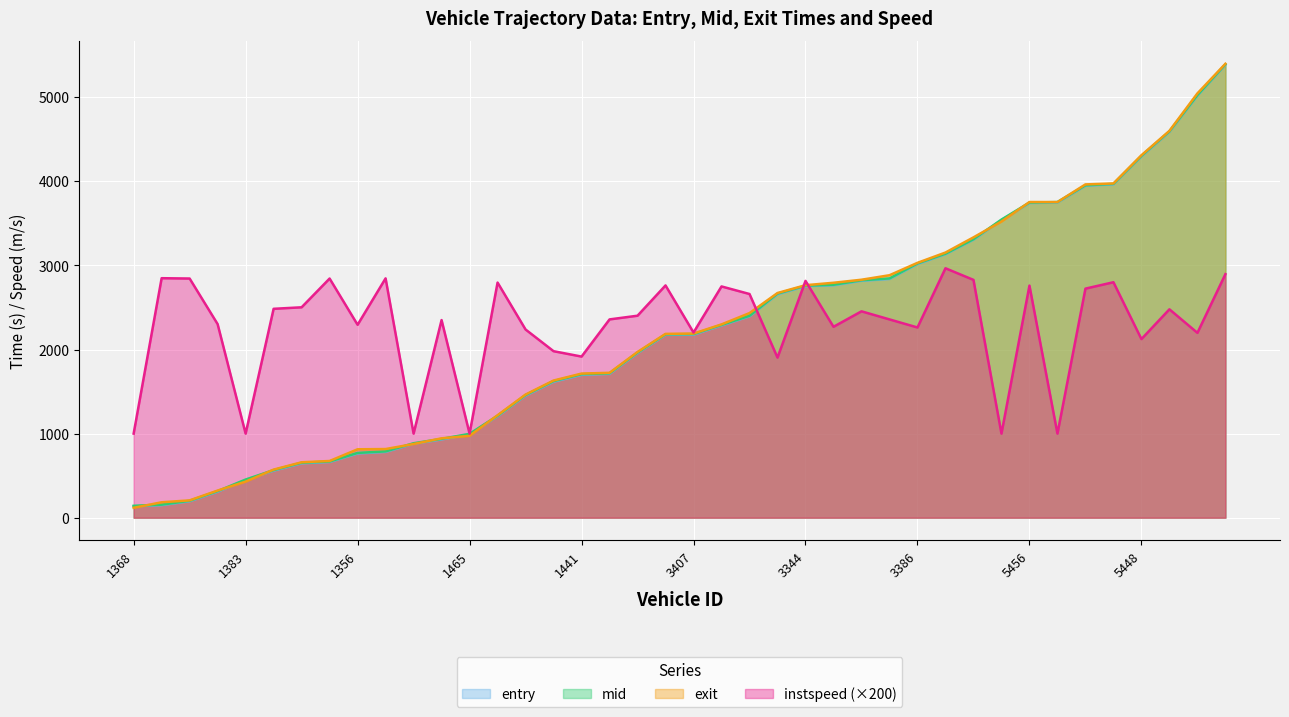

What is the total value across all series at 1368?

1395.1